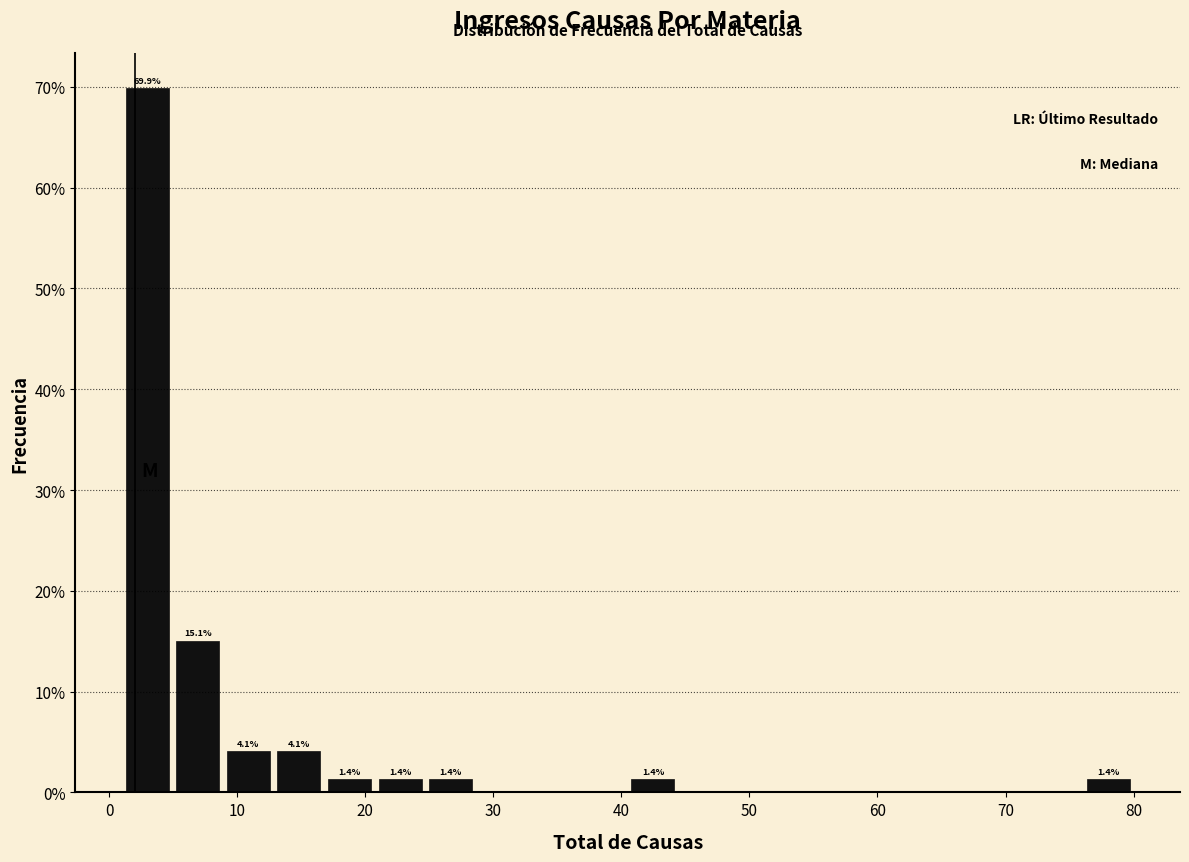

Read against the x-axis, roughly where is the centre of the tallest bar?

3